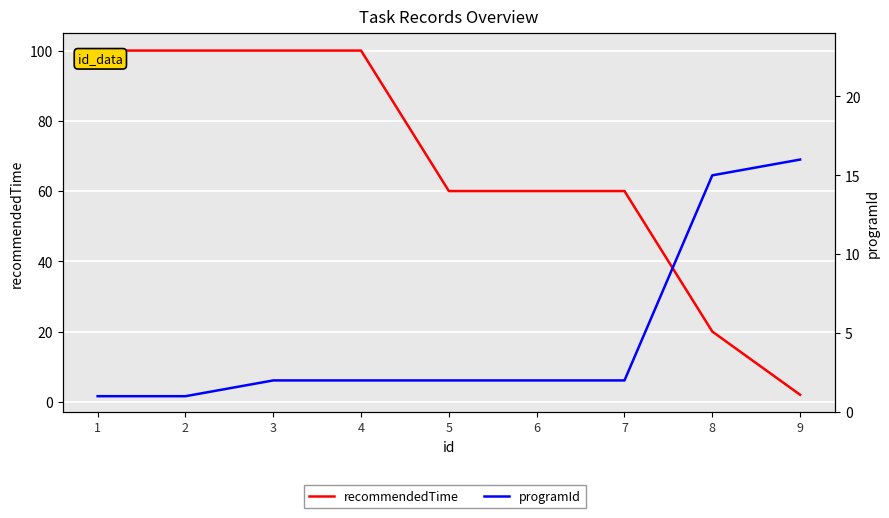

The value of programId at 6 is 1. True or false?

False